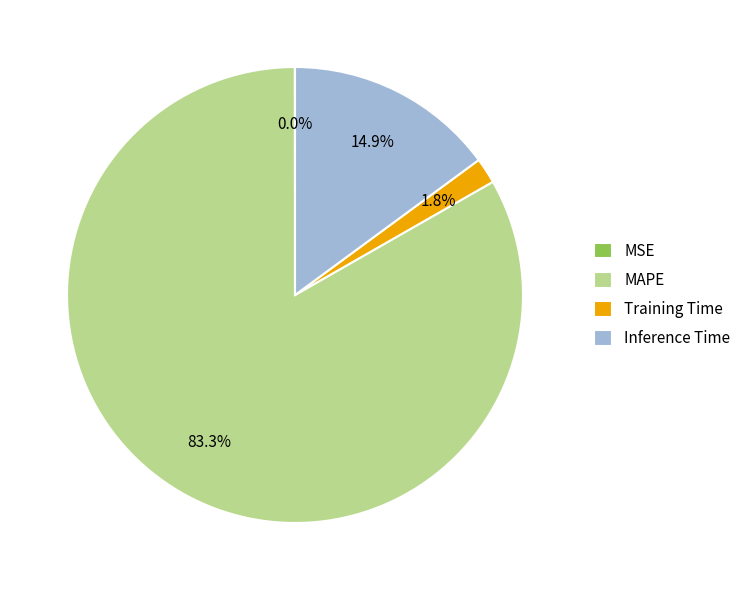

The Inference Time slice represents 15% of the pie. True or false?

True